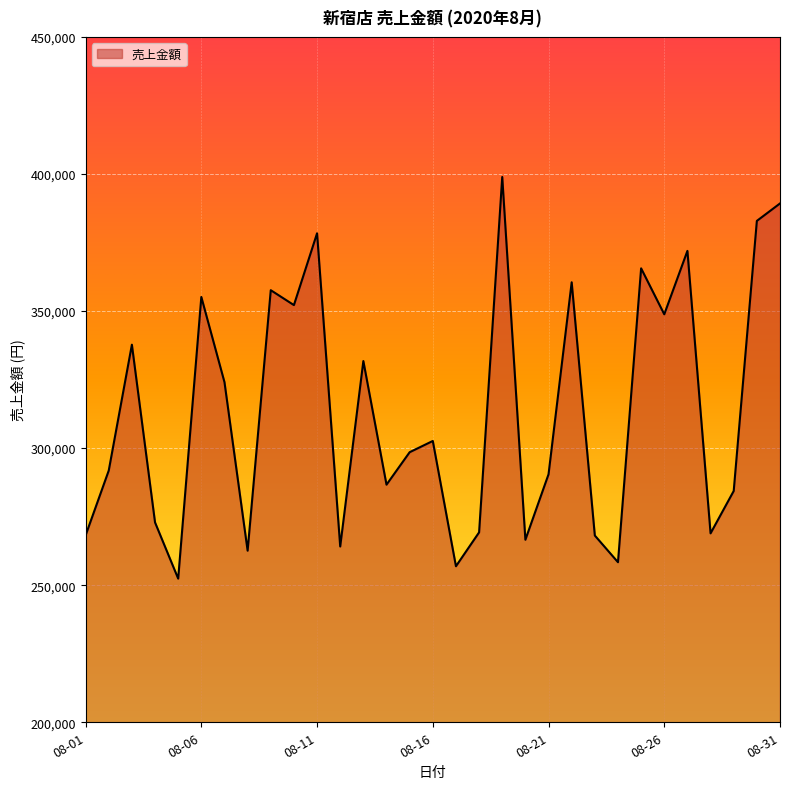

What is the smallest value displayed?

252404